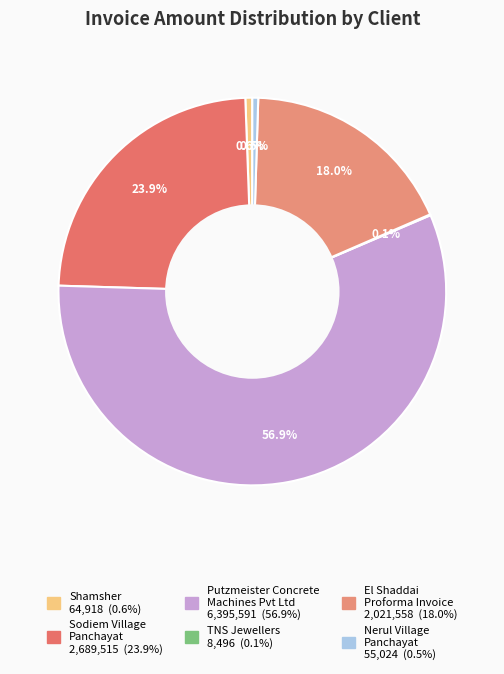

Is there a majority slice in this chart?

Yes